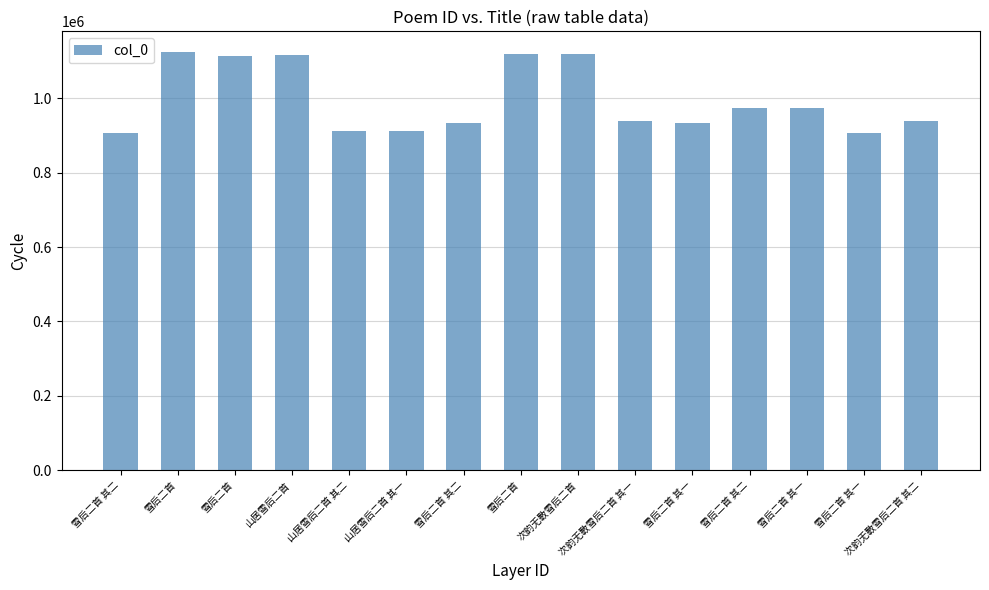

What is the difference between the second highest and minimum values?

212462